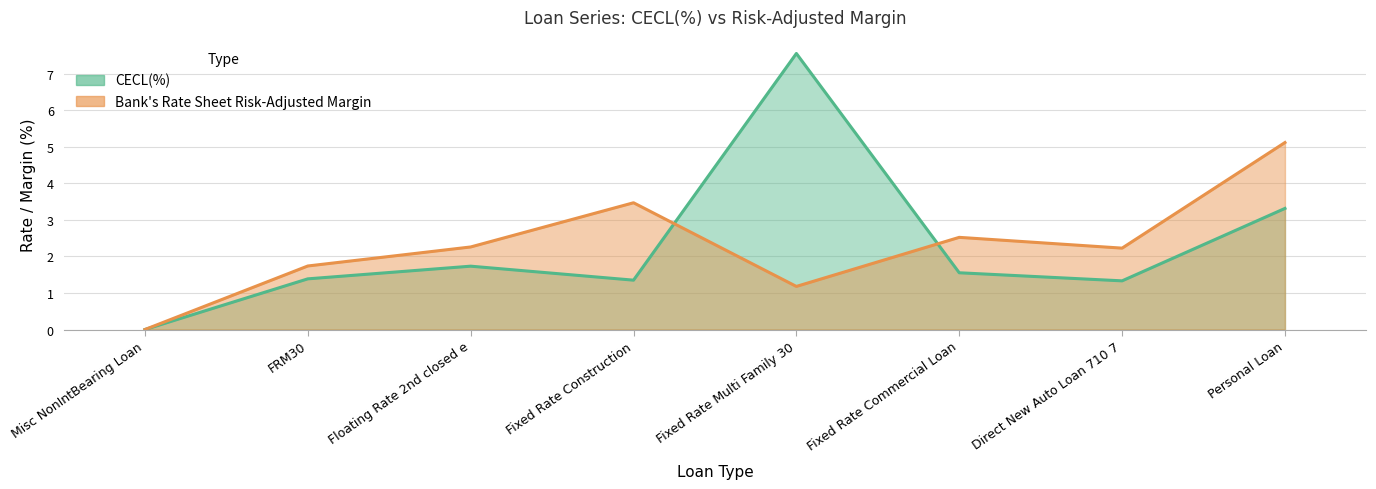

At how many categories does at least one series exceed 4?

2